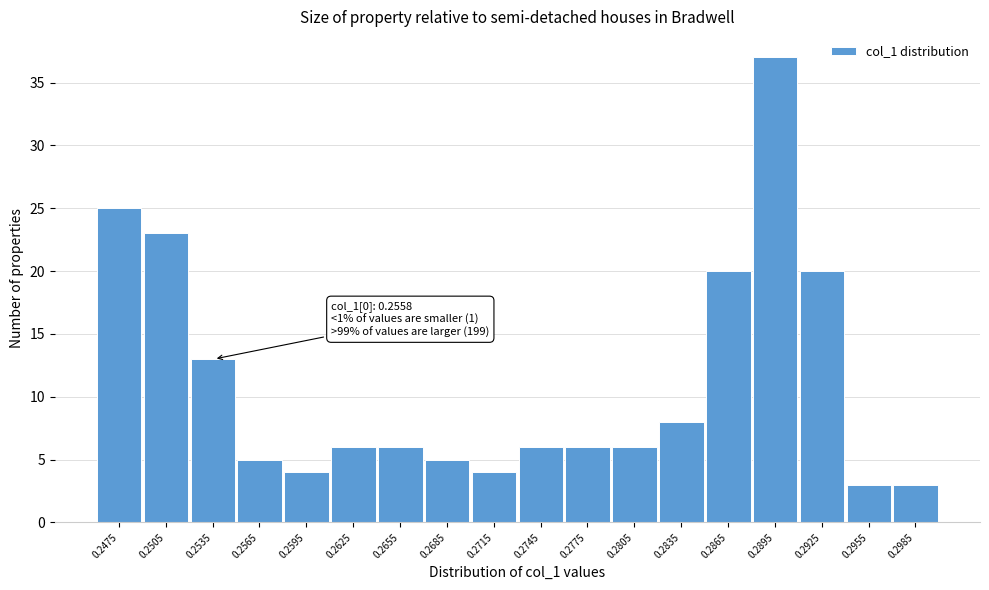

Reading left to right, what are all the values shown in this chart?

25	23	13	5	4	6	6	5	4	6	6	6	8	20	37	20	3	3